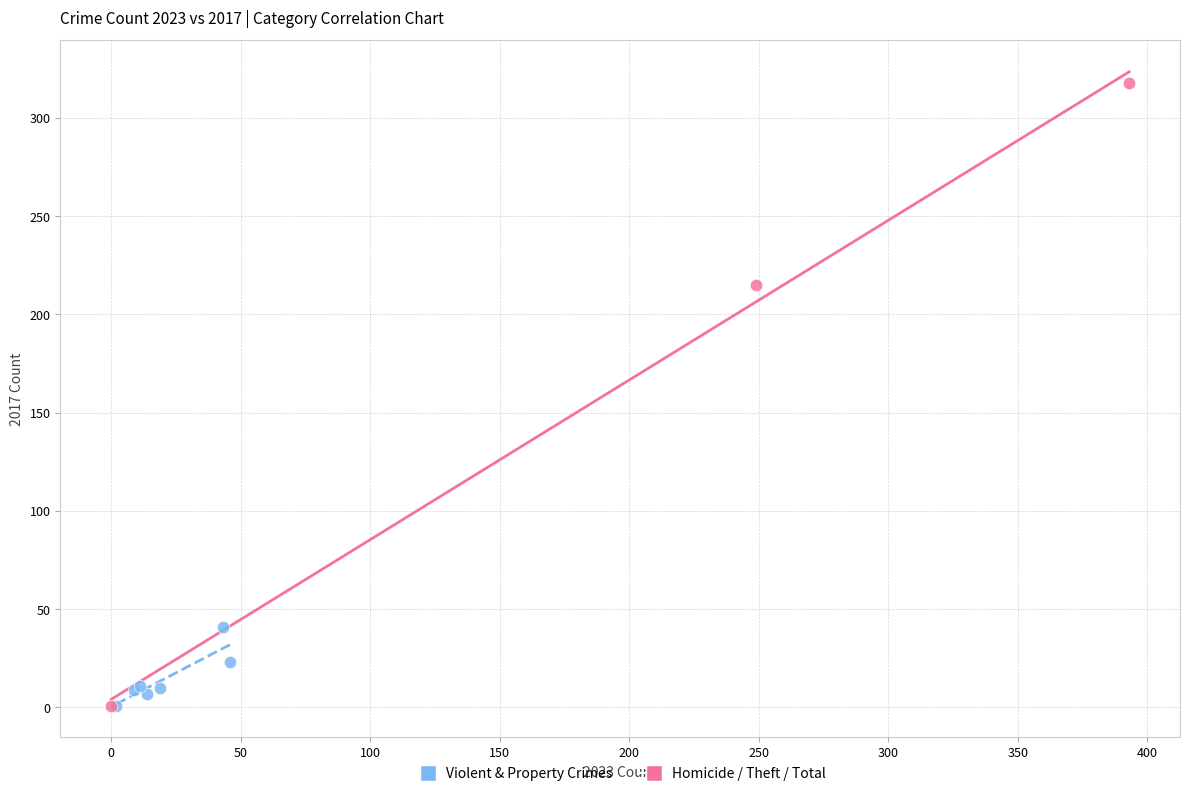

What are all the series names shown in the legend?

Violent & Property Crimes, Homicide / Theft / Total